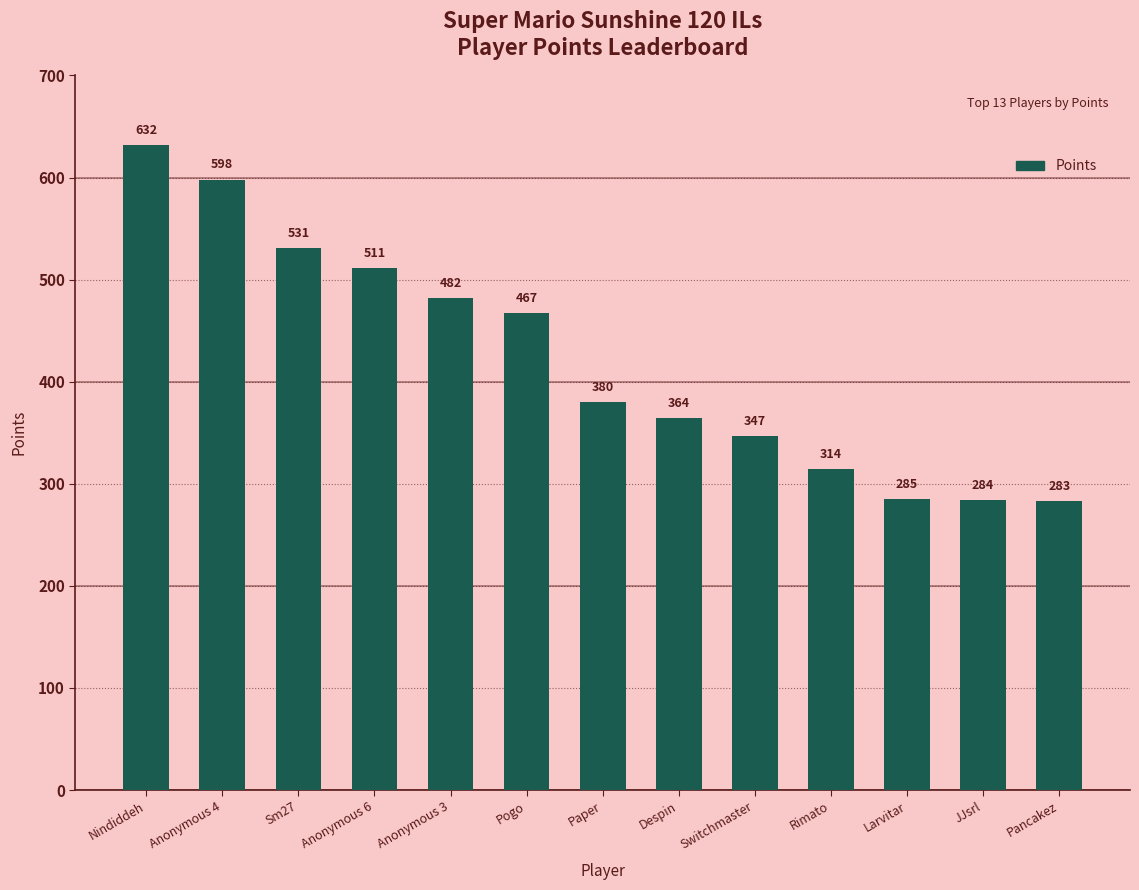

Does the chart contain any negative values?

No